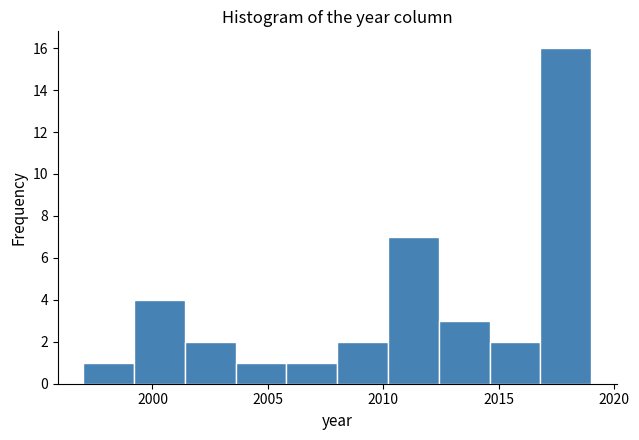

Reading left to right, list every bar in this chart as the range it spans on the x-axis followed by its height. Neither the bar edges nor the heights are printed on the chart, so give them approximately, as read against the axes.

1997.0 to 1999.2: 1
1999.2 to 2001.4: 4
2001.4 to 2003.6: 2
2003.6 to 2005.8: 1
2005.8 to 2008.0: 1
2008.0 to 2010.2: 2
2010.2 to 2012.4: 7
2012.4 to 2014.6: 3
2014.6 to 2016.8: 2
2016.8 to 2019.0: 16